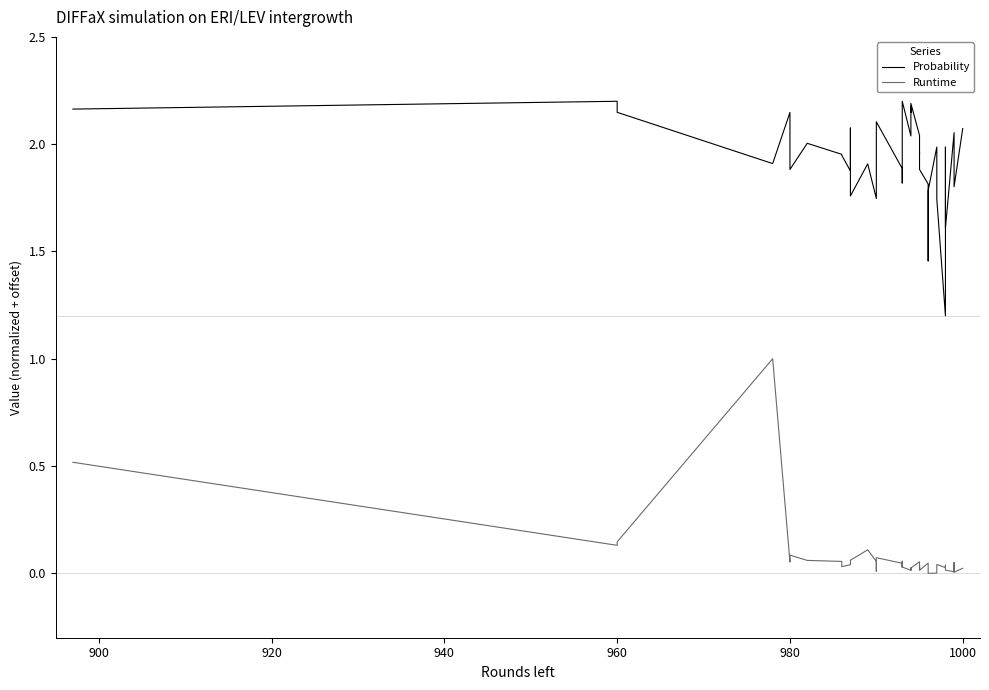

How many values in Runtime are above zero?

39